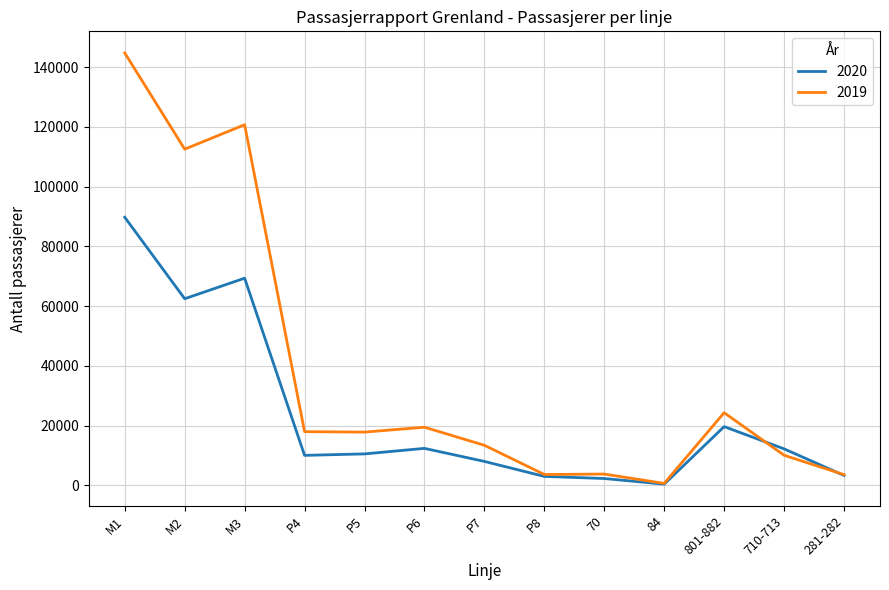

Count the number of categories in the chart.

13